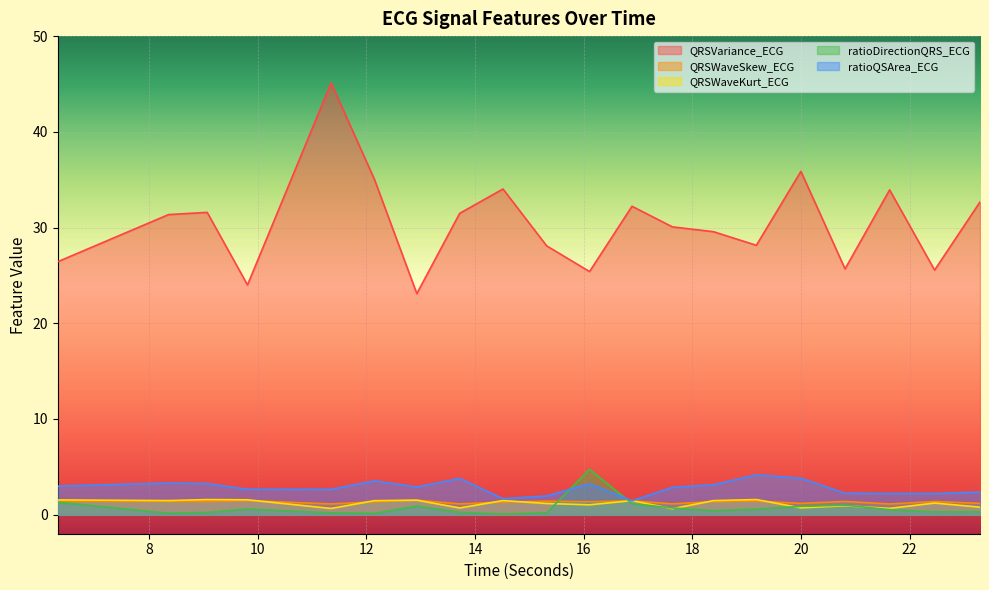

True or false: QRSWaveKurt_ECG and QRSWaveSkew_ECG intersect in this chart.

True